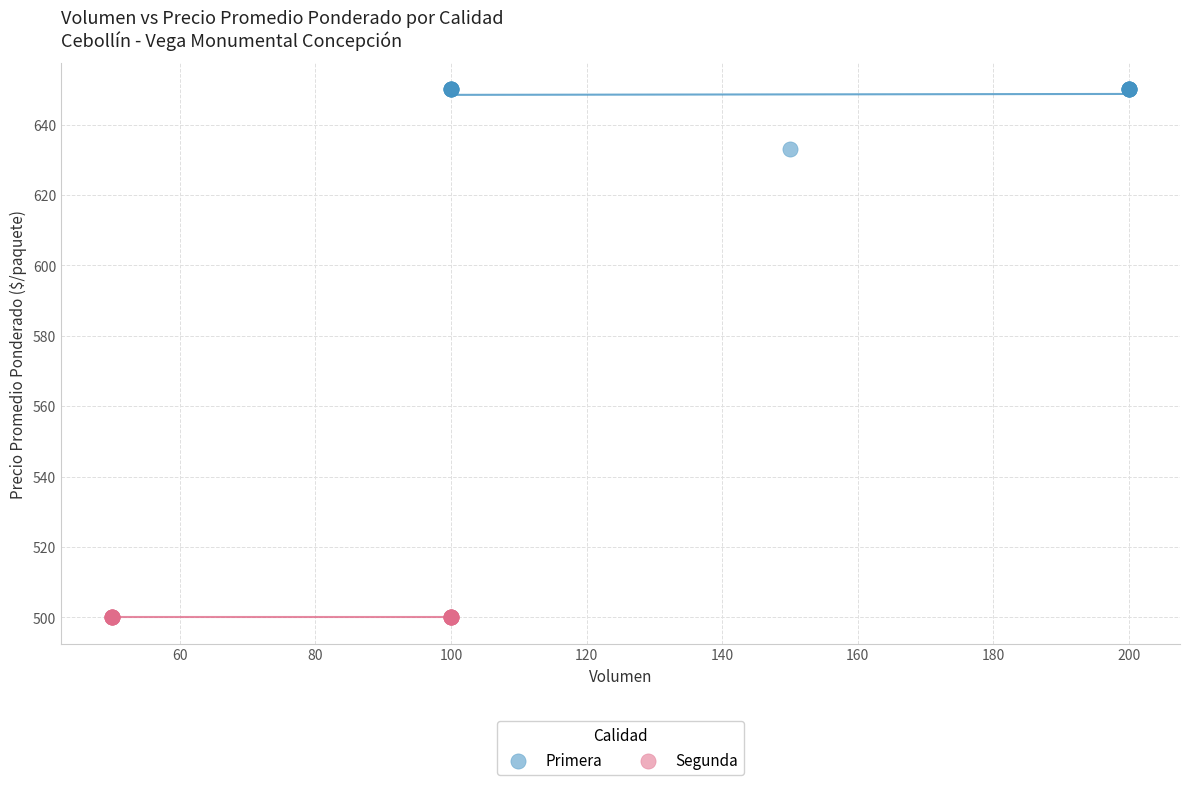

Which series reaches the maximum Y coordinate?

Primera